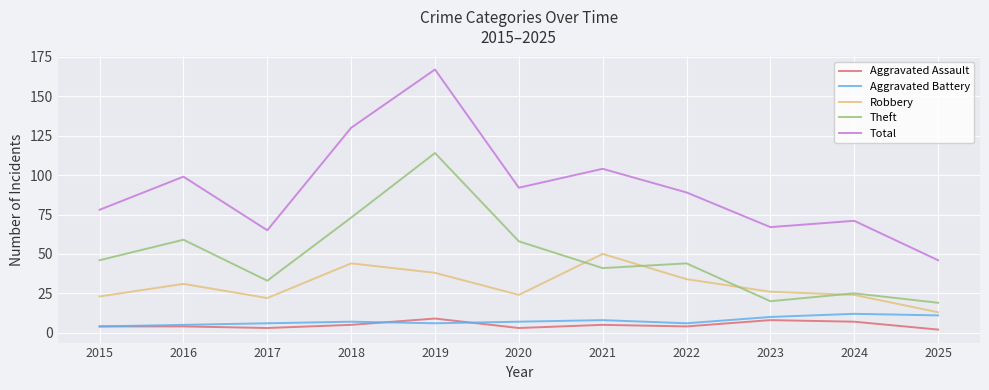

What is the smallest value displayed?

2